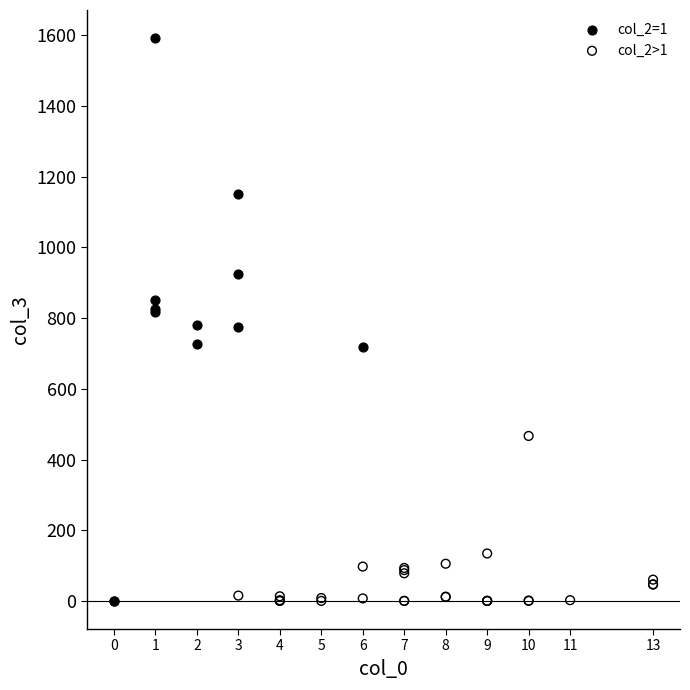

Which series contains the highest Y value?

col_2=1